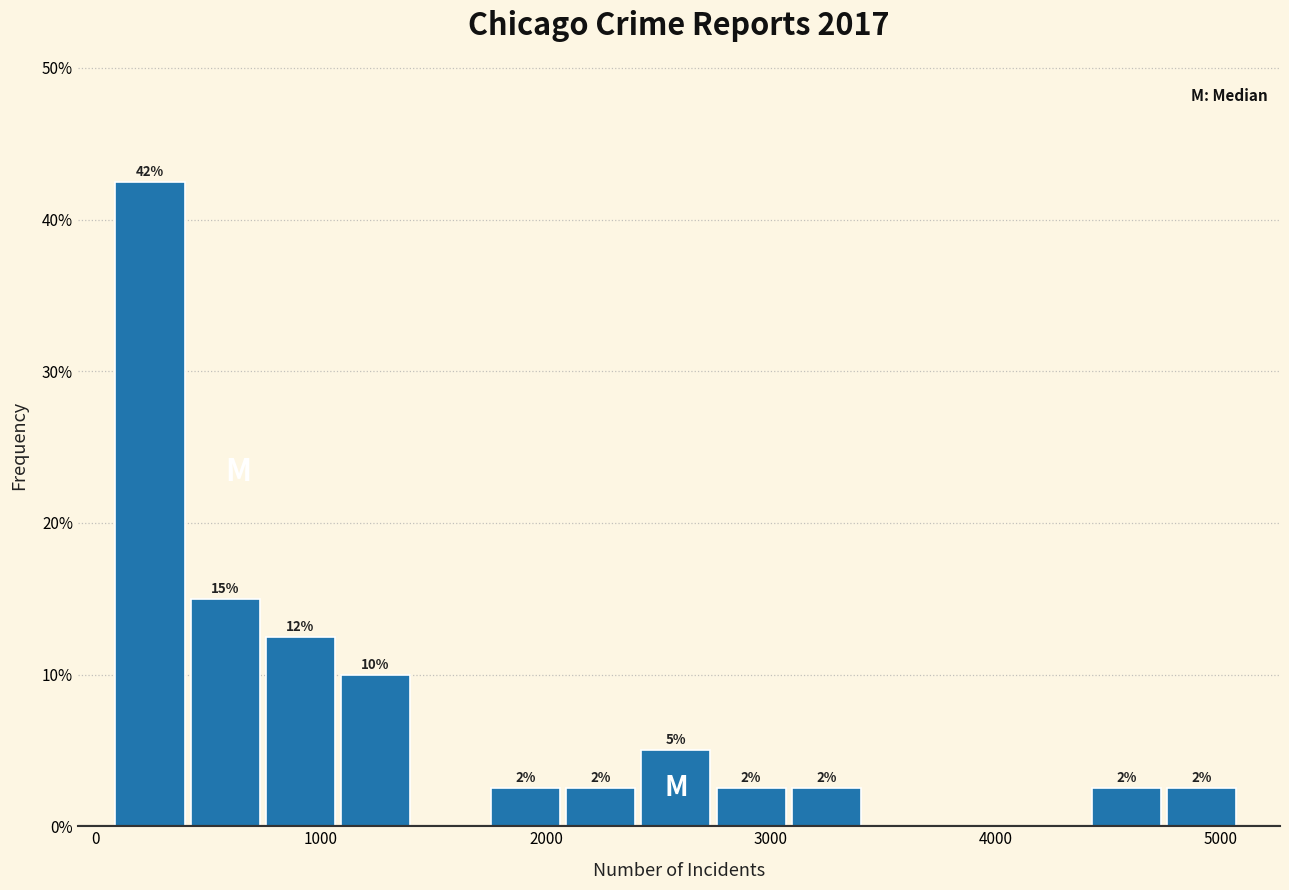

Read against the x-axis, roughly where is the centre of the tallest bar?

200